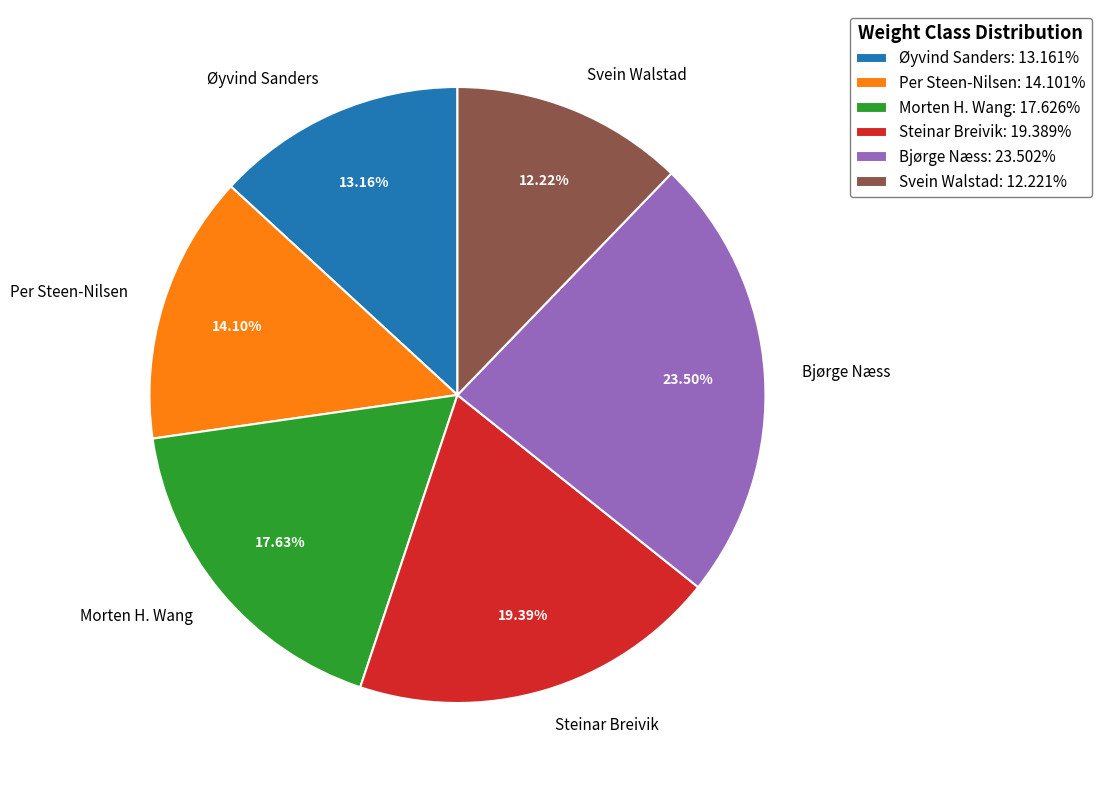

Count the number of slices in the pie.

6